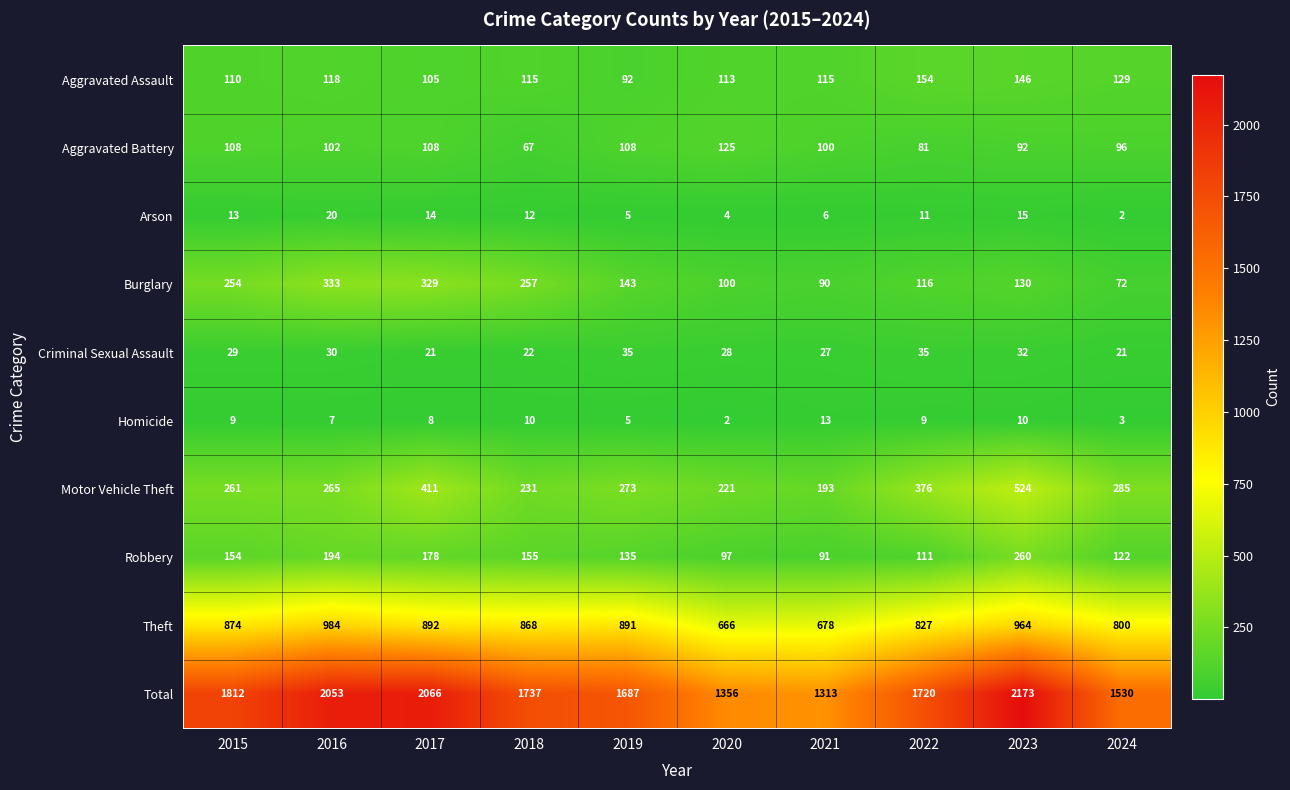

What is the average value of the Total series?

1745